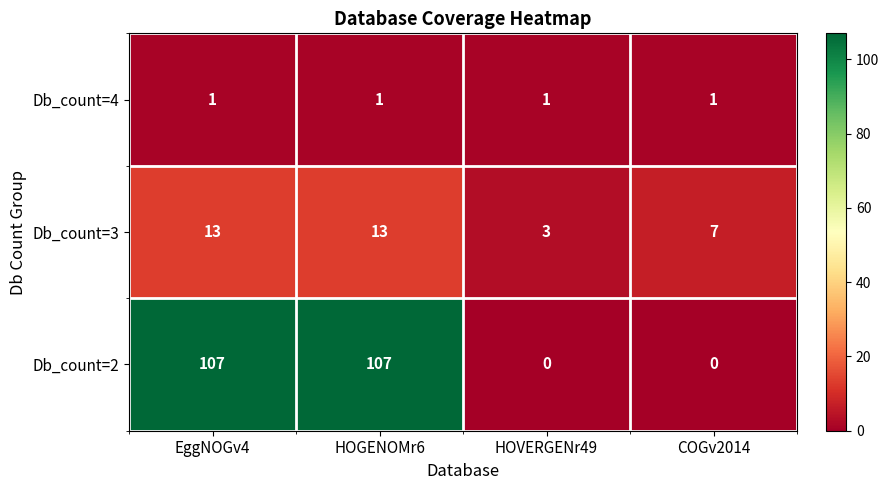

Is the value of Db_count=2 at EggNOGv4 greater than the value of Db_count=4 at COGv2014?

Yes